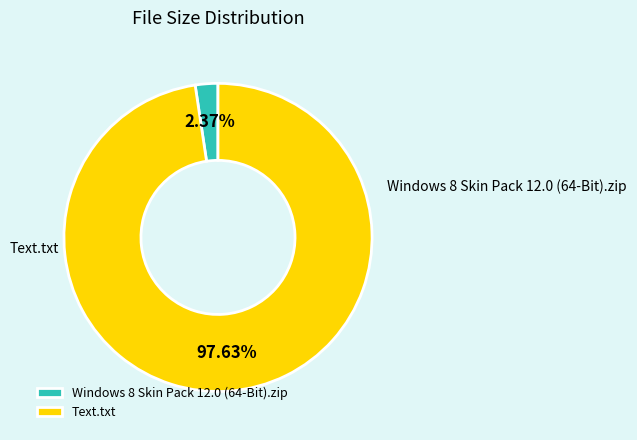

To the nearest percent, what is the average slice percentage?

50%